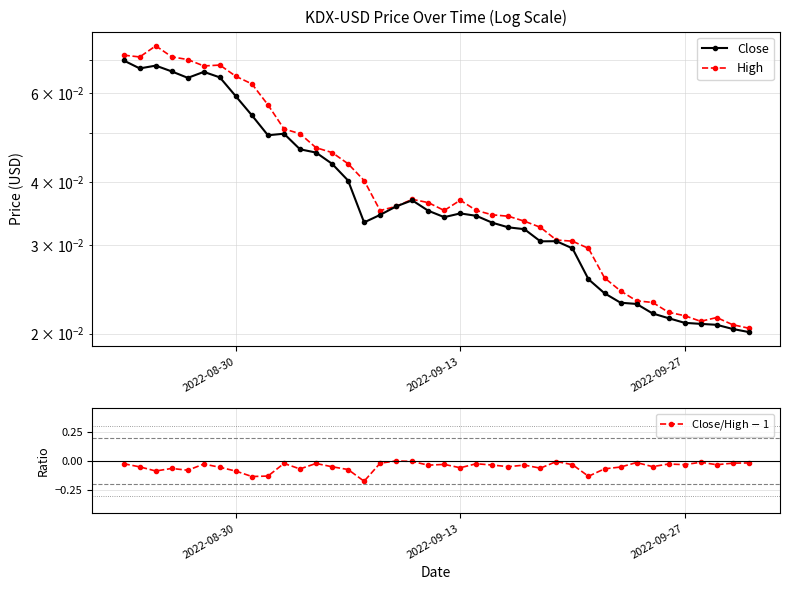

Reading left to right, transcribe all the data shown in this chart.

Close: 0.1	0.1	0.1	0.1	0.1	0.1	0.1	0.1	0.1	0.0	0.0	0.0	0.0	0.0	0.0	0.0	0.0	0.0	0.0	0.0	0.0	0.0	0.0	0.0	0.0	0.0	0.0	0.0	0.0	0.0	0.0	0.0	0.0	0.0	0.0	0.0	0.0	0.0	0.0	0.0
High: 0.1	0.1	0.1	0.1	0.1	0.1	0.1	0.1	0.1	0.1	0.1	0.0	0.0	0.0	0.0	0.0	0.0	0.0	0.0	0.0	0.0	0.0	0.0	0.0	0.0	0.0	0.0	0.0	0.0	0.0	0.0	0.0	0.0	0.0	0.0	0.0	0.0	0.0	0.0	0.0
Close/High $-$ 1: -0.0	-0.1	-0.1	-0.1	-0.1	-0.0	-0.1	-0.1	-0.1	-0.1	-0.0	-0.1	-0.0	-0.1	-0.1	-0.2	-0.0	-0.0	-0.0	-0.0	-0.0	-0.1	-0.0	-0.0	-0.0	-0.0	-0.1	-0.0	-0.0	-0.1	-0.1	-0.1	-0.0	-0.0	-0.0	-0.0	-0.0	-0.0	-0.0	-0.0